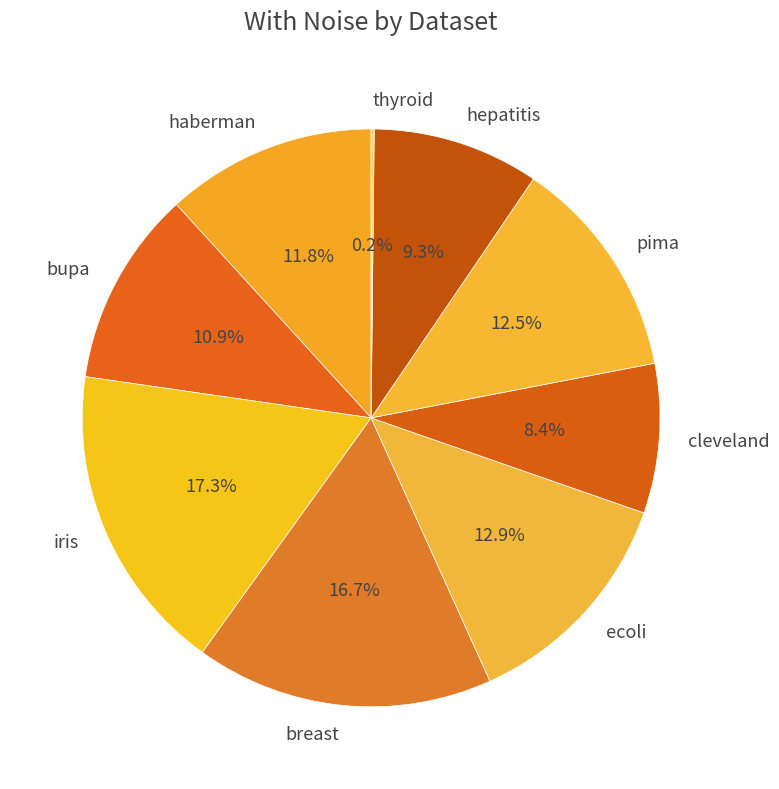

What percentage is the hepatitis slice, to the nearest percent?

9%